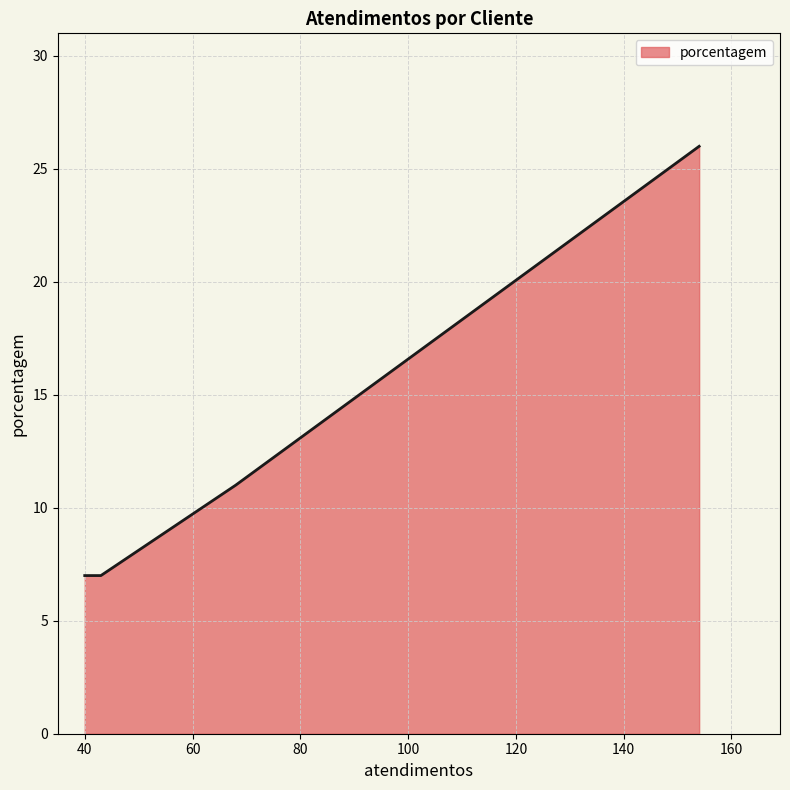

What is the smallest value displayed?

7